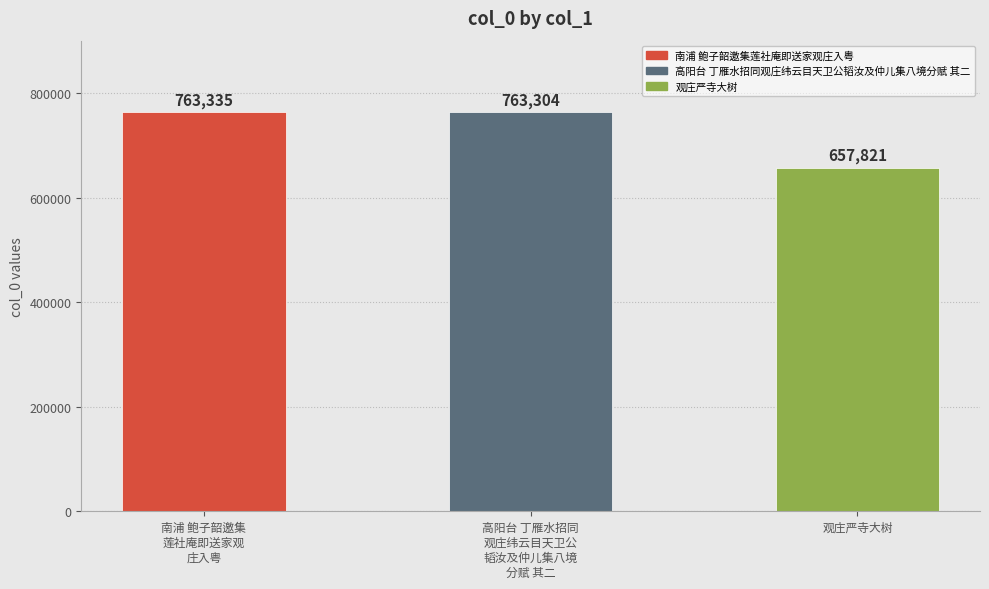

Does the chart contain stacked bars?

No